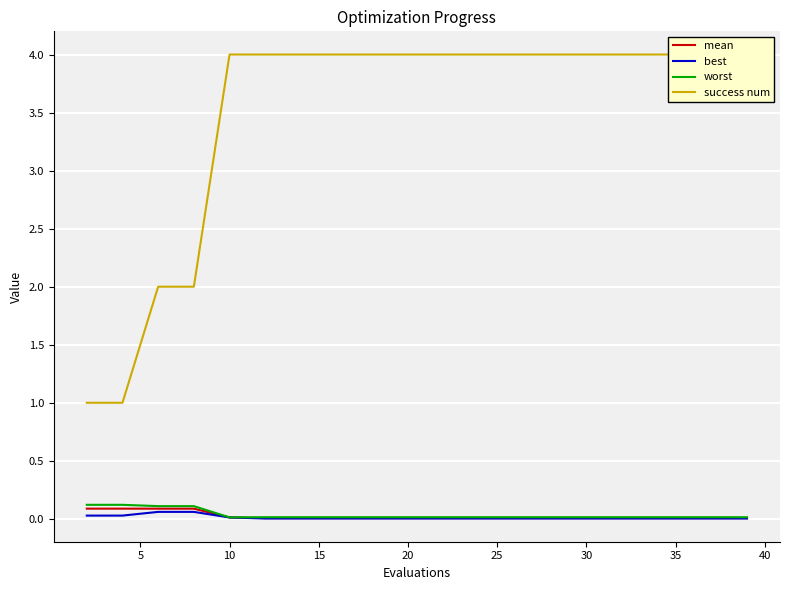

How many lines are shown in the chart?

4